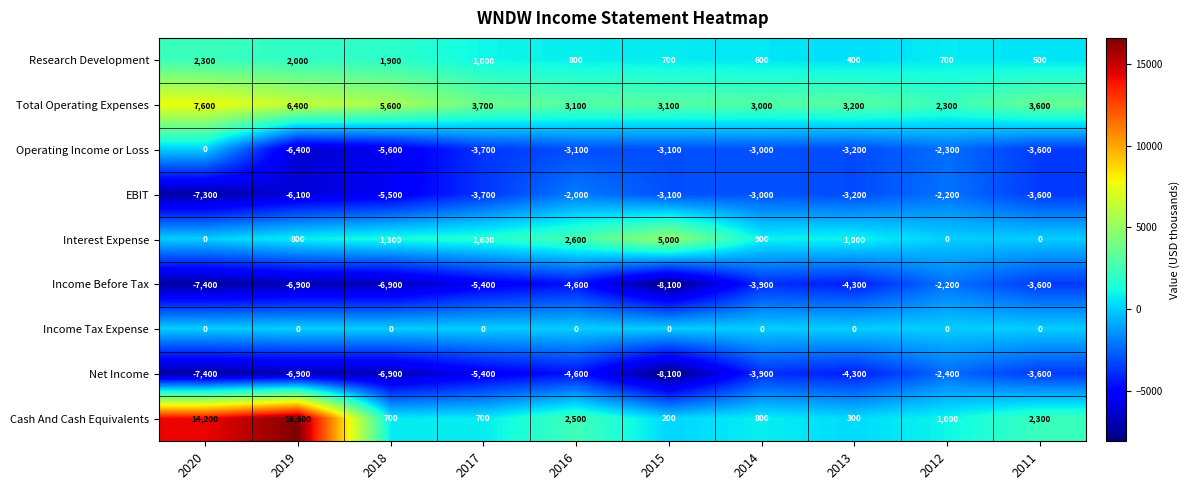

What is the difference between the second highest and second lowest values in the Net Income series?

3800